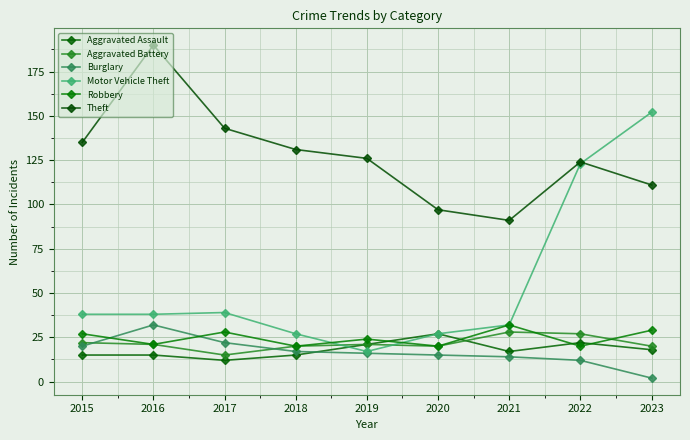

Reading right to left, list all the values displayed in this chart.

Aggravated Assault: 2023=18	2022=22	2021=17	2020=27	2019=21	2018=15	2017=12	2016=15	2015=15
Aggravated Battery: 2023=20	2022=27	2021=28	2020=20	2019=21	2018=20	2017=15	2016=21	2015=22
Burglary: 2023=2	2022=12	2021=14	2020=15	2019=16	2018=17	2017=22	2016=32	2015=20
Motor Vehicle Theft: 2023=152	2022=123	2021=32	2020=27	2019=17	2018=27	2017=39	2016=38	2015=38
Robbery: 2023=29	2022=20	2021=32	2020=20	2019=24	2018=20	2017=28	2016=21	2015=27
Theft: 2023=111	2022=124	2021=91	2020=97	2019=126	2018=131	2017=143	2016=190	2015=135